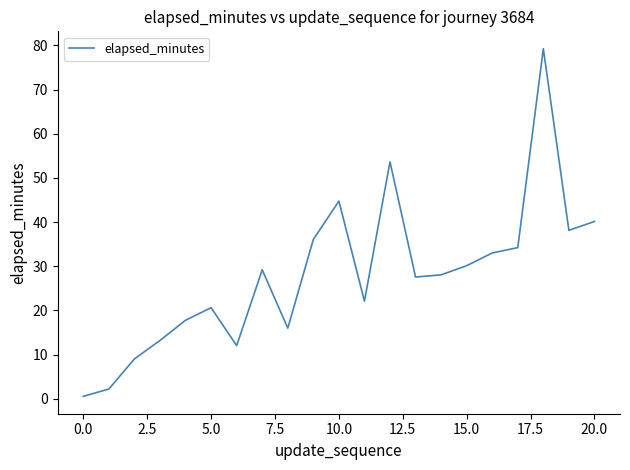

What is the difference between the maximum and minimum values?

78.7